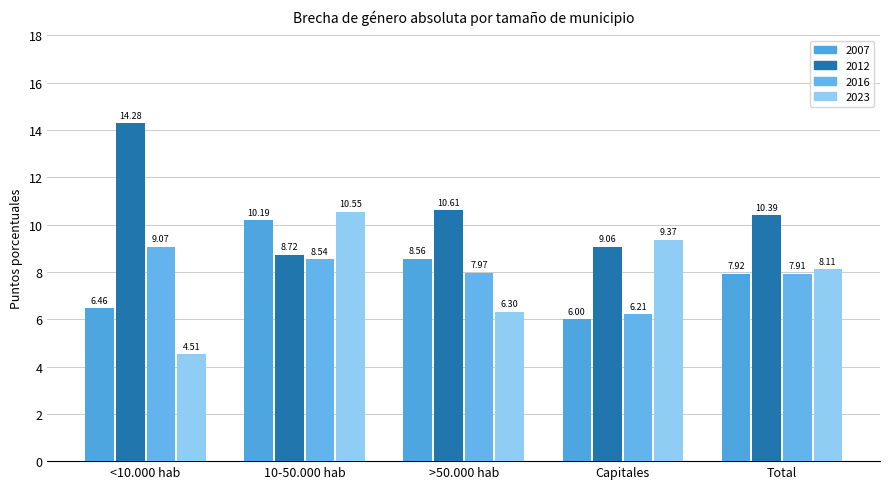

Reading left to right, extract all data points from this chart.

2007: <10.000 hab=6.5	10-50.000 hab=10.2	>50.000 hab=8.6	Capitales=6.0	Total=7.9
2012: <10.000 hab=14.3	10-50.000 hab=8.7	>50.000 hab=10.6	Capitales=9.1	Total=10.4
2016: <10.000 hab=9.1	10-50.000 hab=8.5	>50.000 hab=8.0	Capitales=6.2	Total=7.9
2023: <10.000 hab=4.5	10-50.000 hab=10.5	>50.000 hab=6.3	Capitales=9.4	Total=8.1